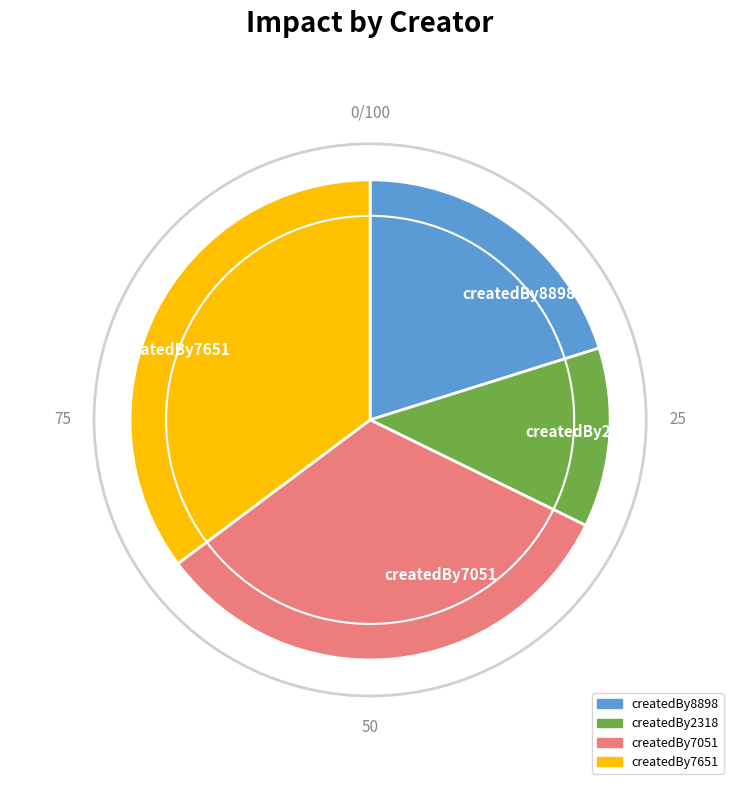

Does any single category account for the majority?

No